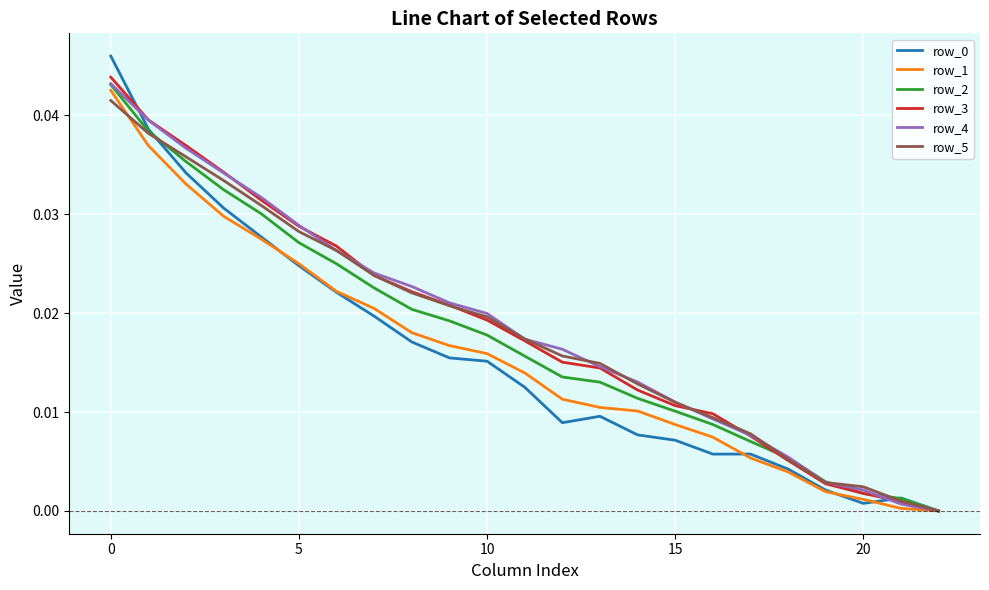

Does the chart display data point markers on the line(s)?

No